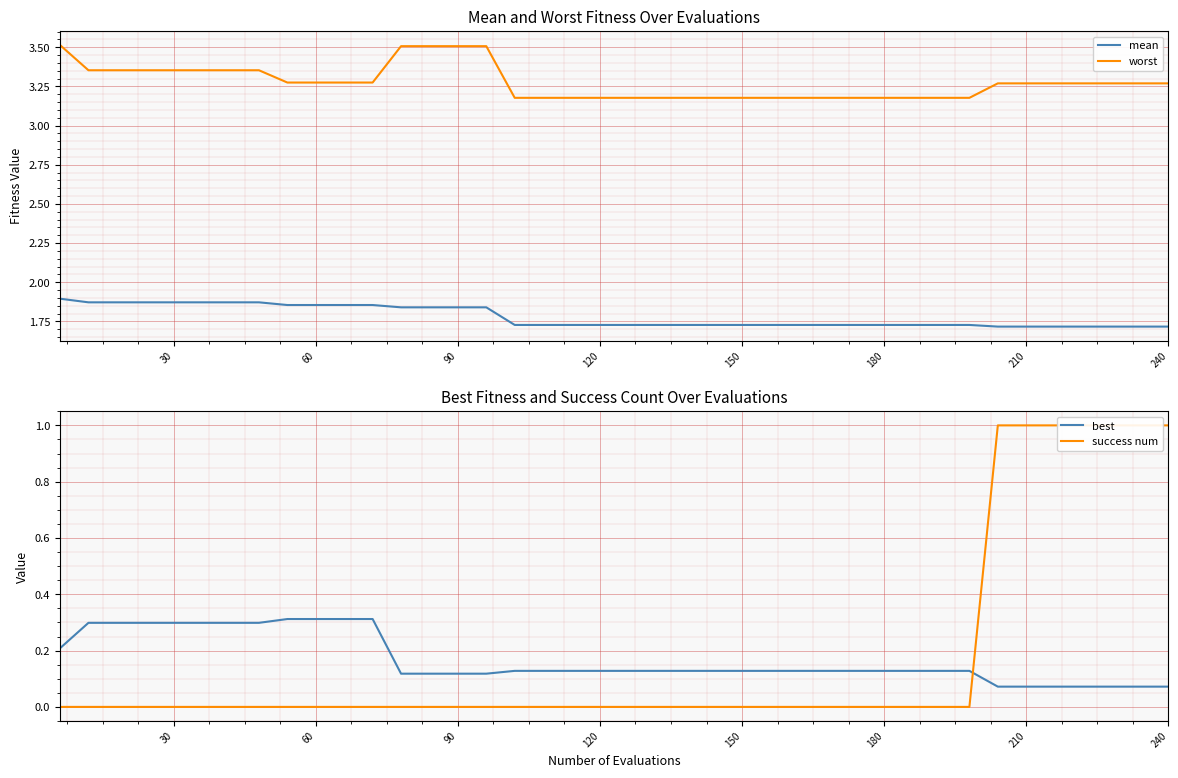

Which series has the largest total across all categories?

worst